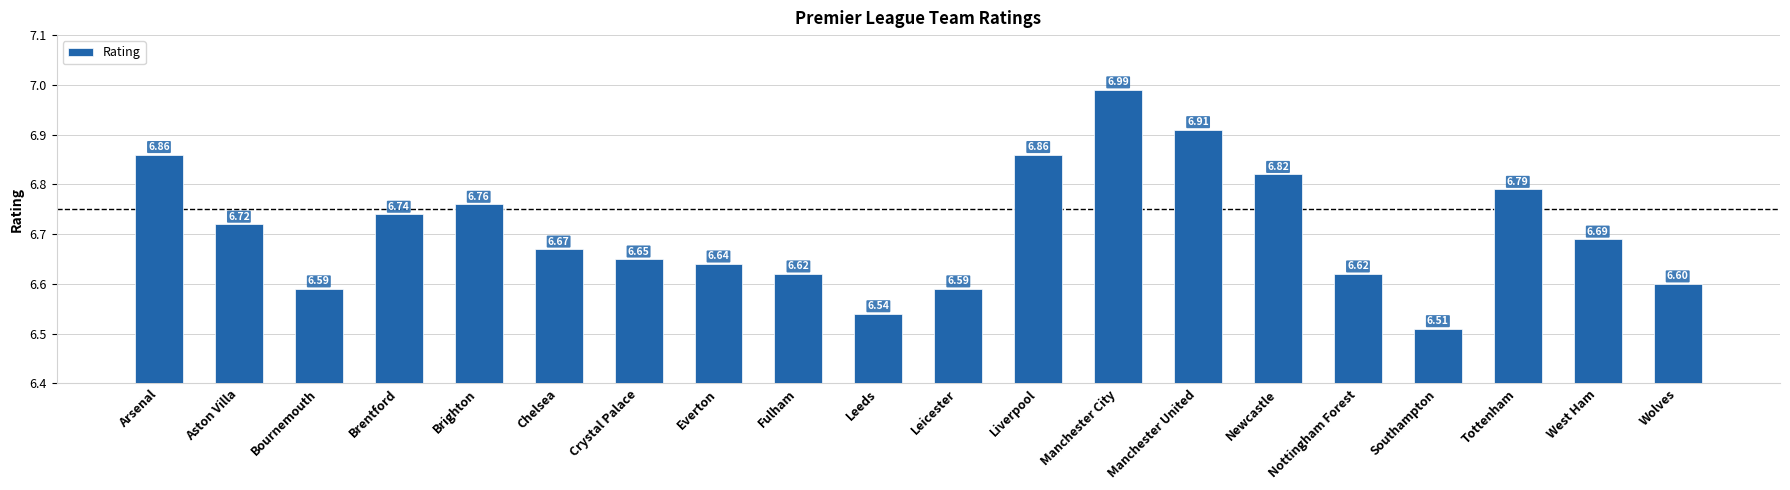

What is the ratio of the value at Leeds to the value at Tottenham?

1.0